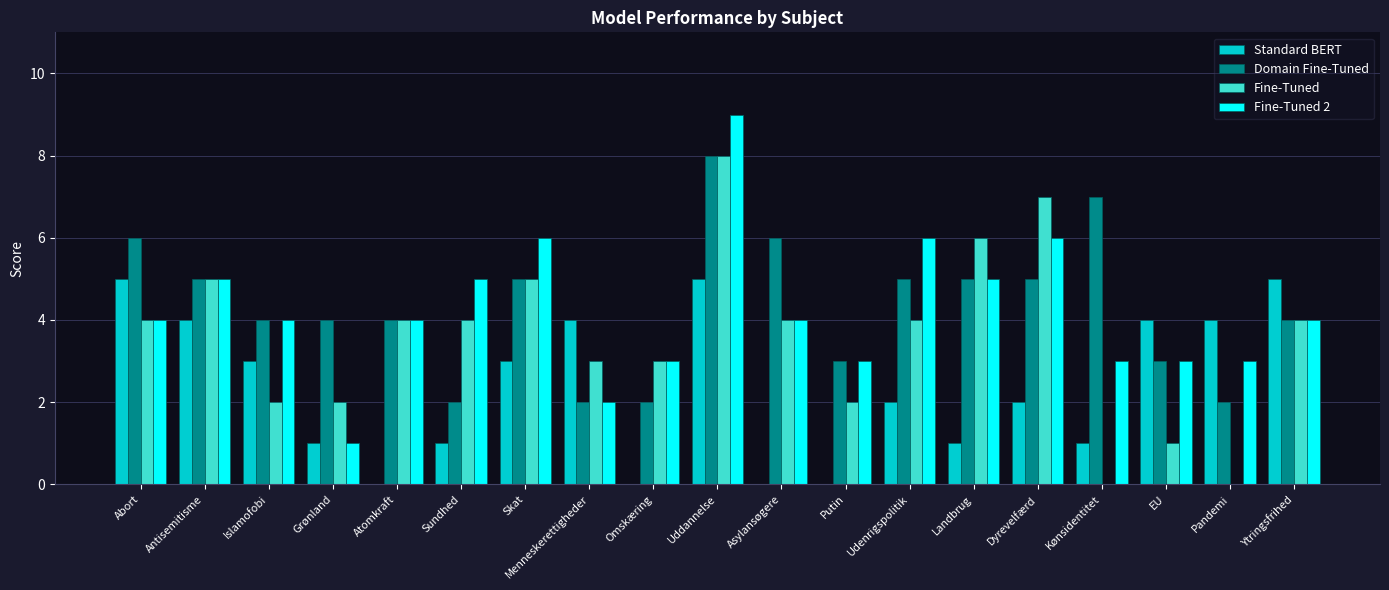

What is the sum of the Fine-Tuned values at Sundhed and Dyrevelfærd?

11